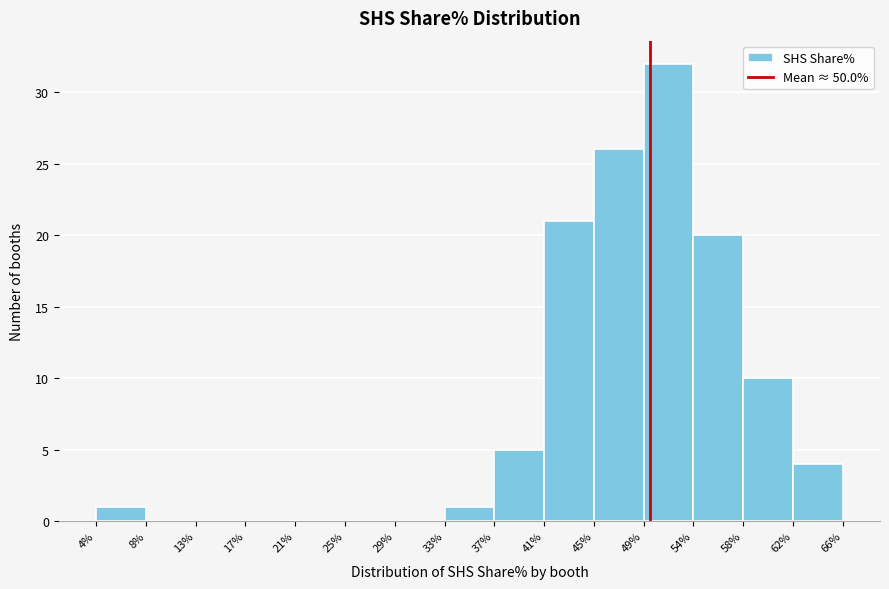

Reading left to right, transcribe this chart: for each bar, give the range it covers on the x-axis and its height. The values are not printed on the chart, so give them approximately, as read against the axis.

4% to 8%: 1
8% to 13%: 0
13% to 17%: 0
17% to 21%: 0
21% to 25%: 0
25% to 29%: 0
29% to 33%: 0
33% to 37%: 1
37% to 41%: 5
41% to 45%: 21
45% to 49%: 26
49% to 54%: 32
54% to 58%: 20
58% to 62%: 10
62% to 66%: 4